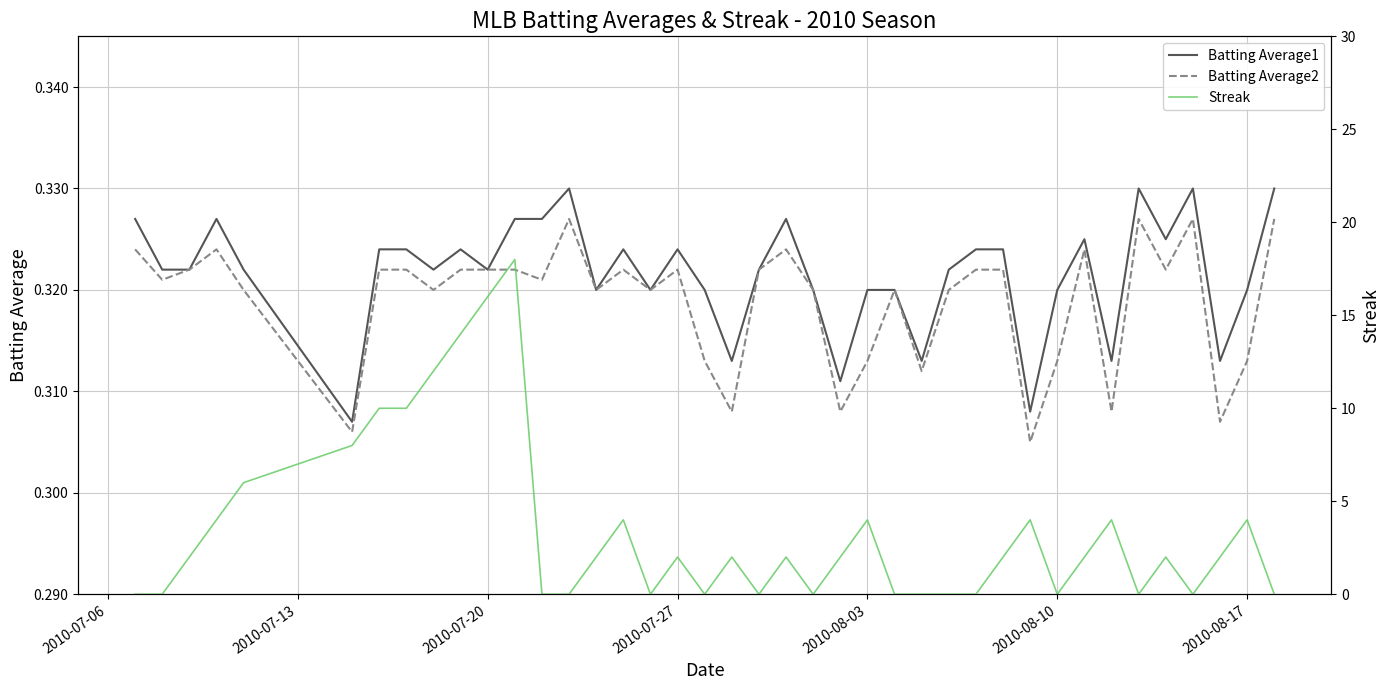

True or false: Batting Average1 and Batting Average2 cross at least once.

False